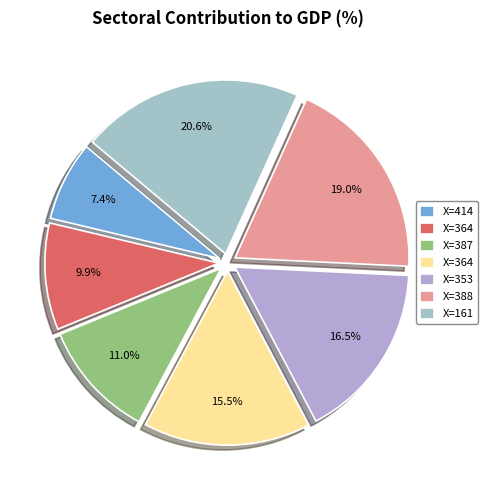

Rank the categories by value from lowest to highest.

414, 364, 387, 364, 353, 388, 161